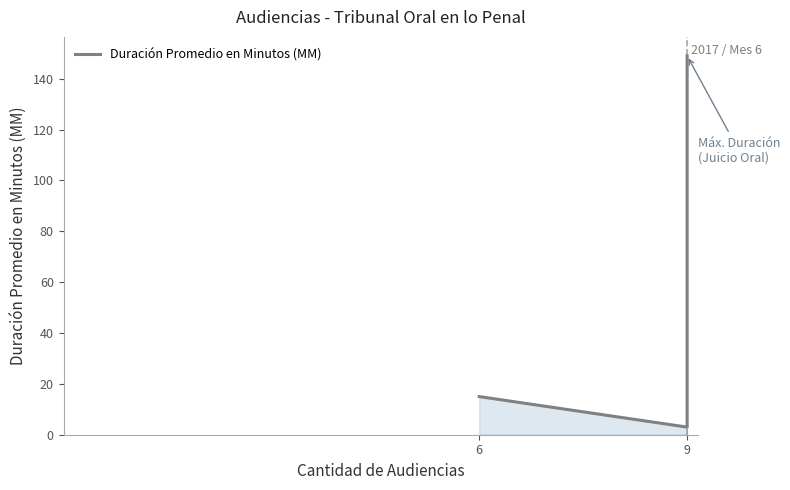

What is the difference between the second highest and minimum values?

12